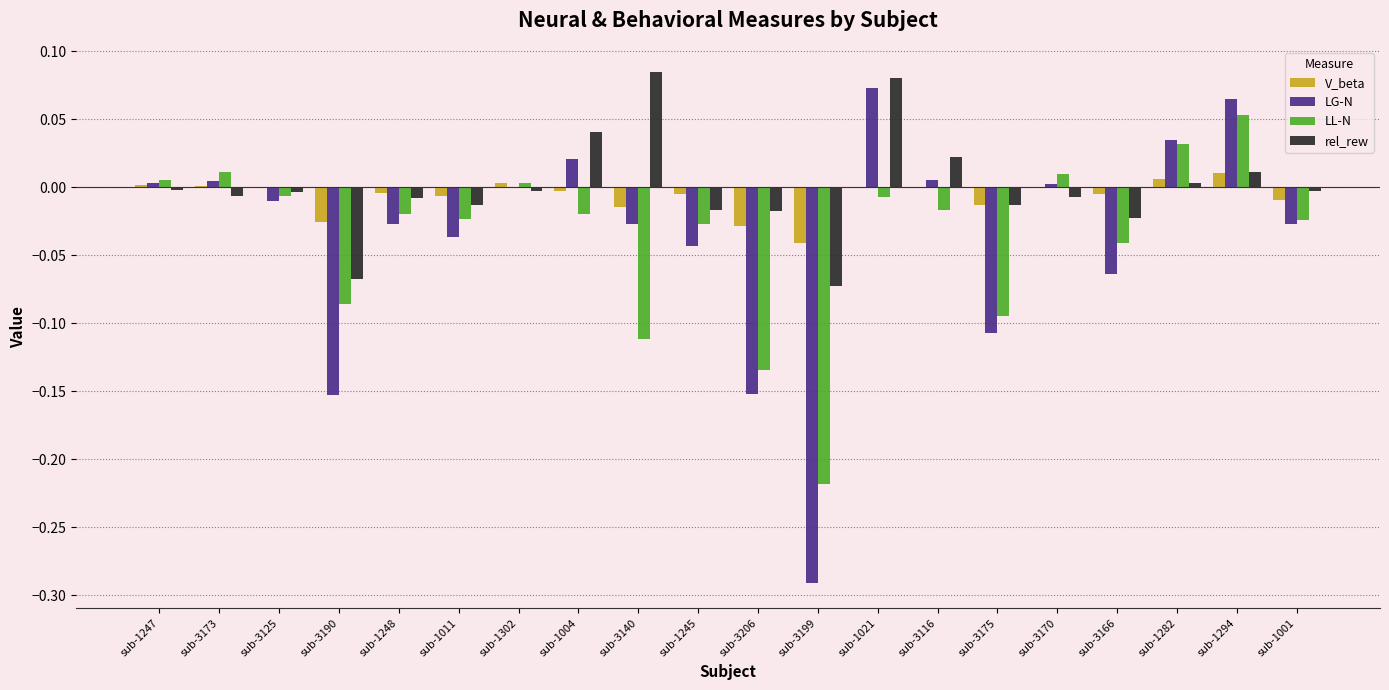

How many groups of bars are there?

20